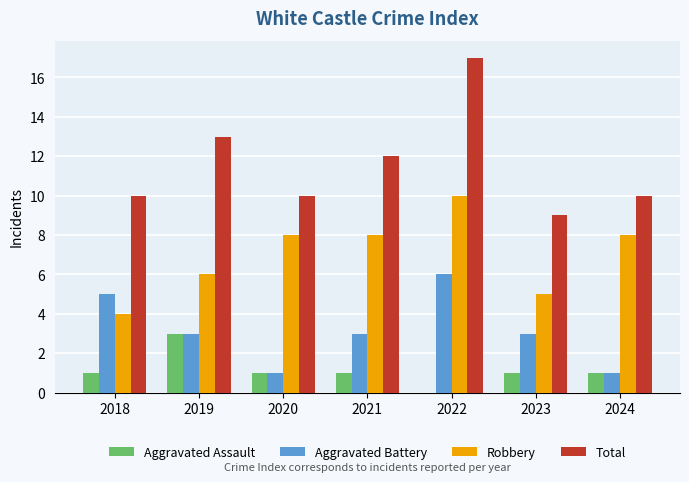

Does the chart contain stacked bars?

No